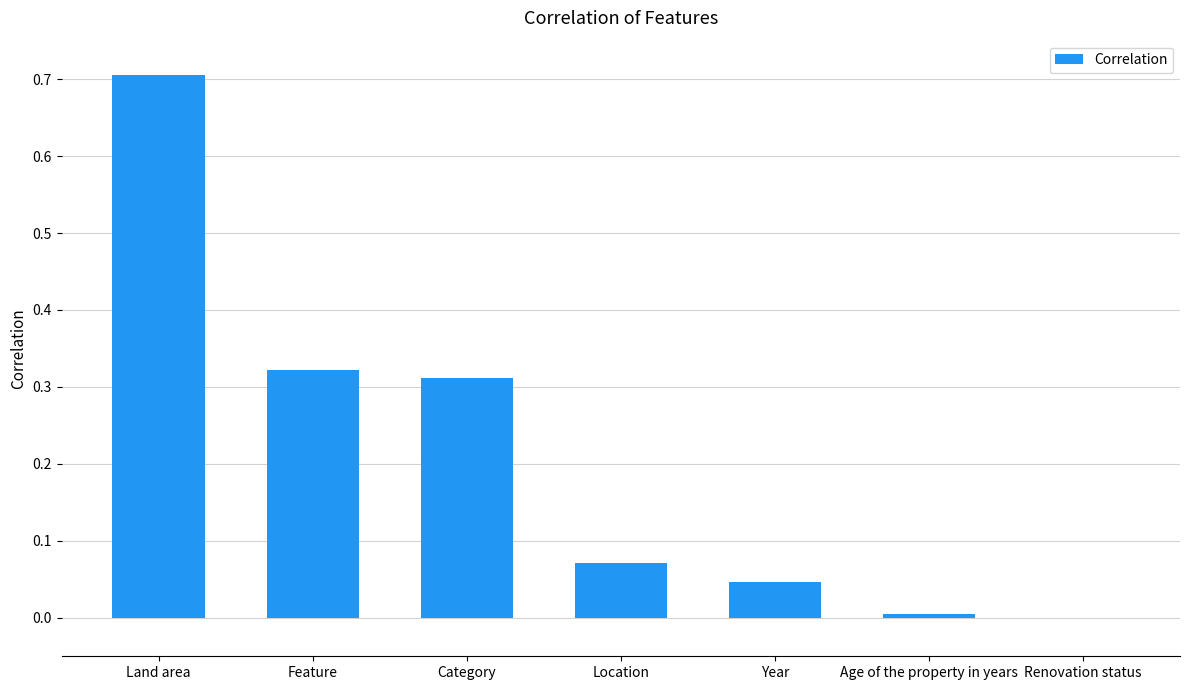

Which has a higher value, Feature or Location?

Feature